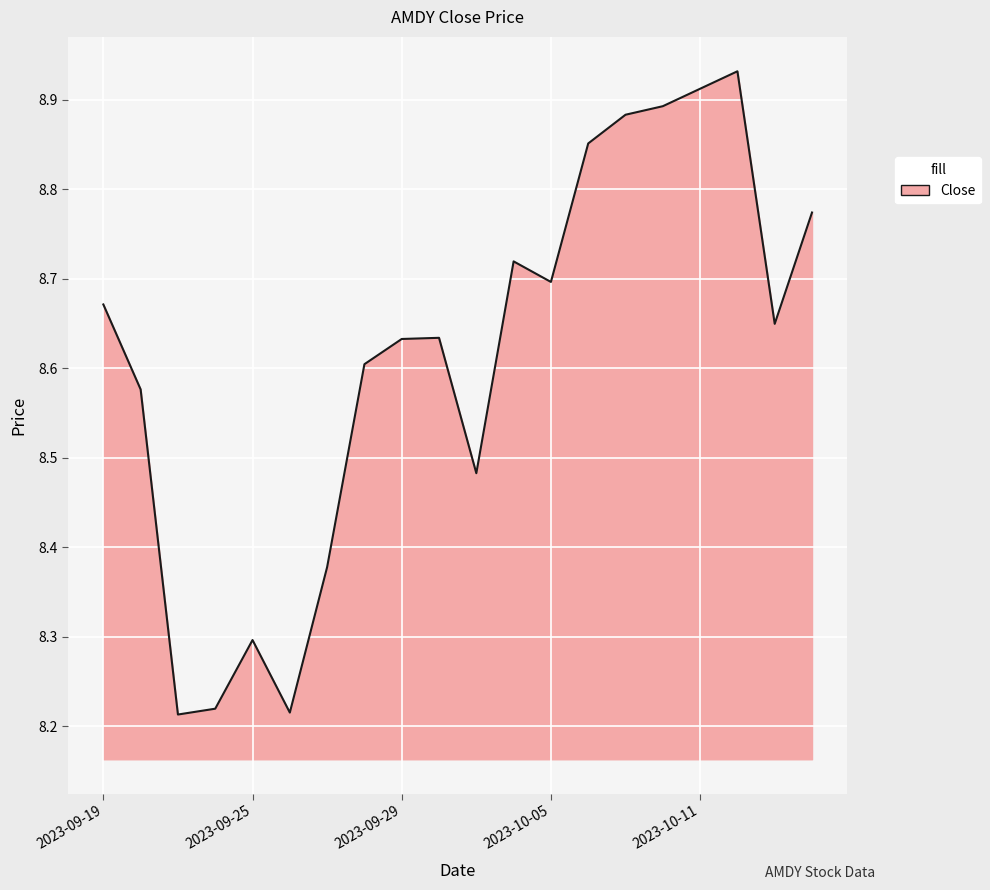

What is the difference between the maximum and minimum values?

0.7